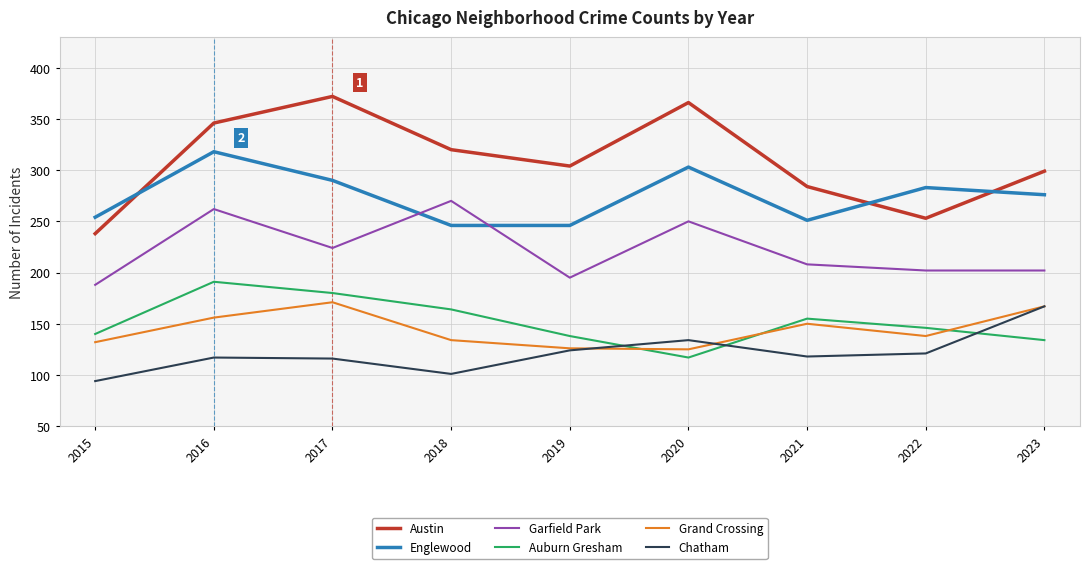

Which series has the largest total across all categories?

Austin